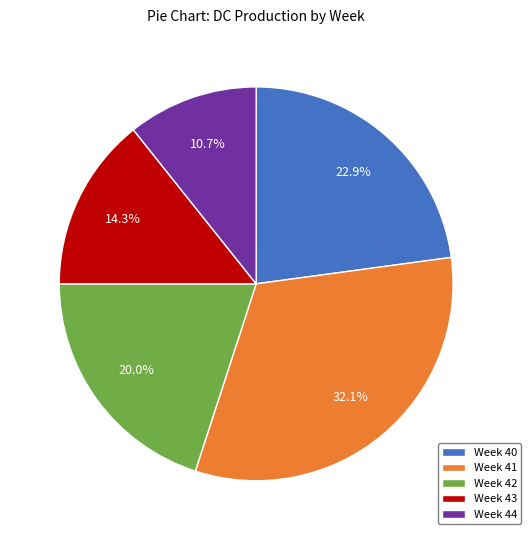

What is the largest slice in the pie chart?

Week 41